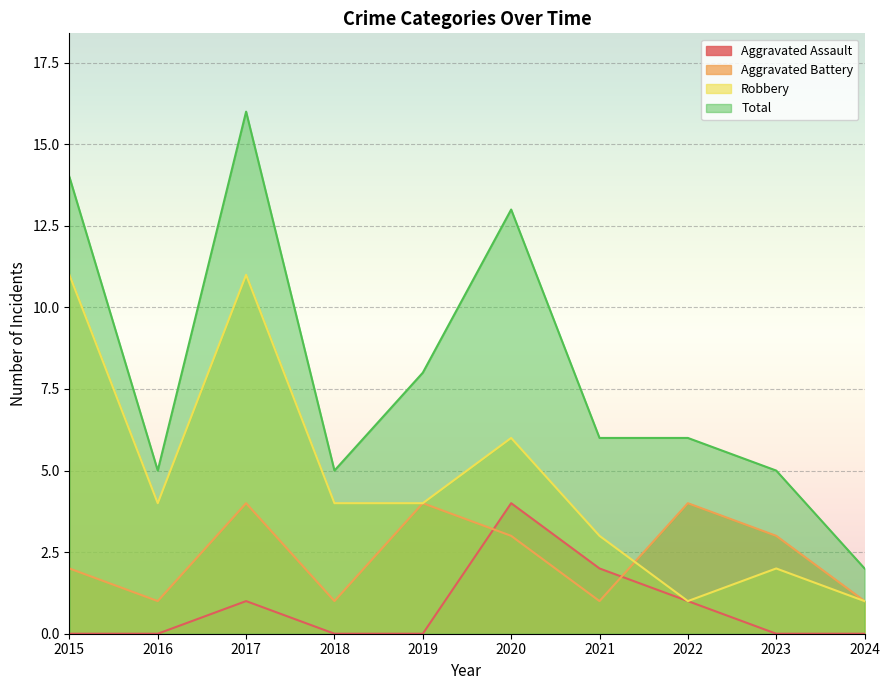

Which series has the largest total across all categories?

Total